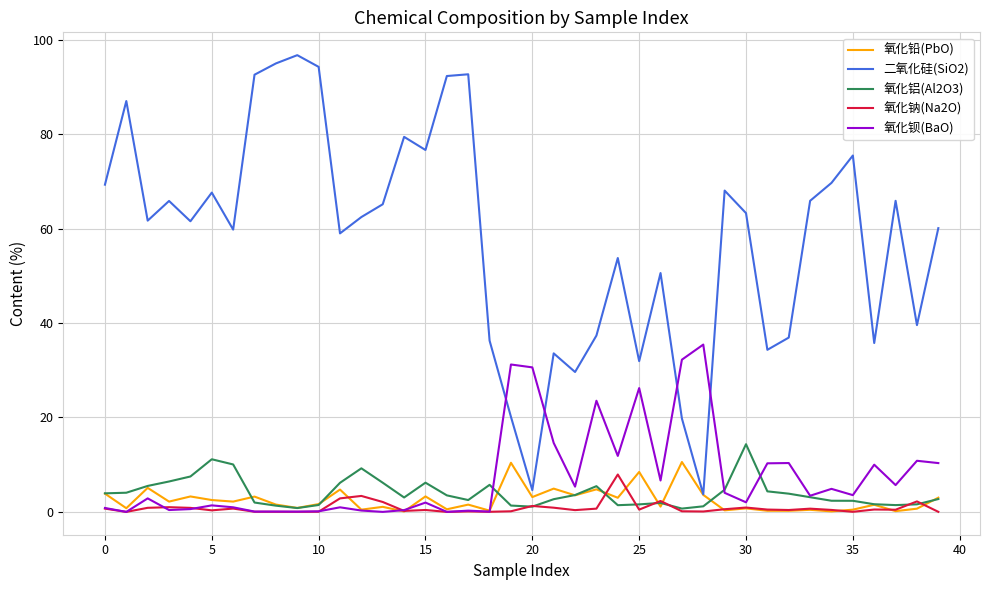

What is the sum of all 氧化铝(Al2O3) values?

160.2